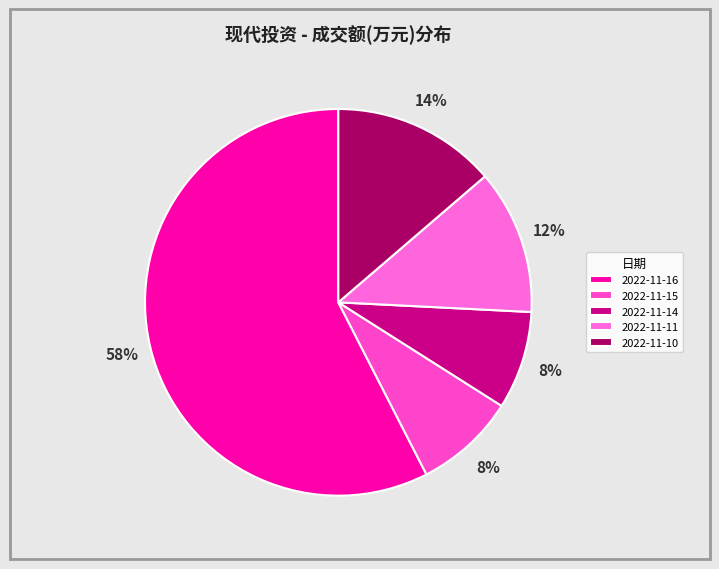

Is 2022-11-16 the majority of the pie?

Yes